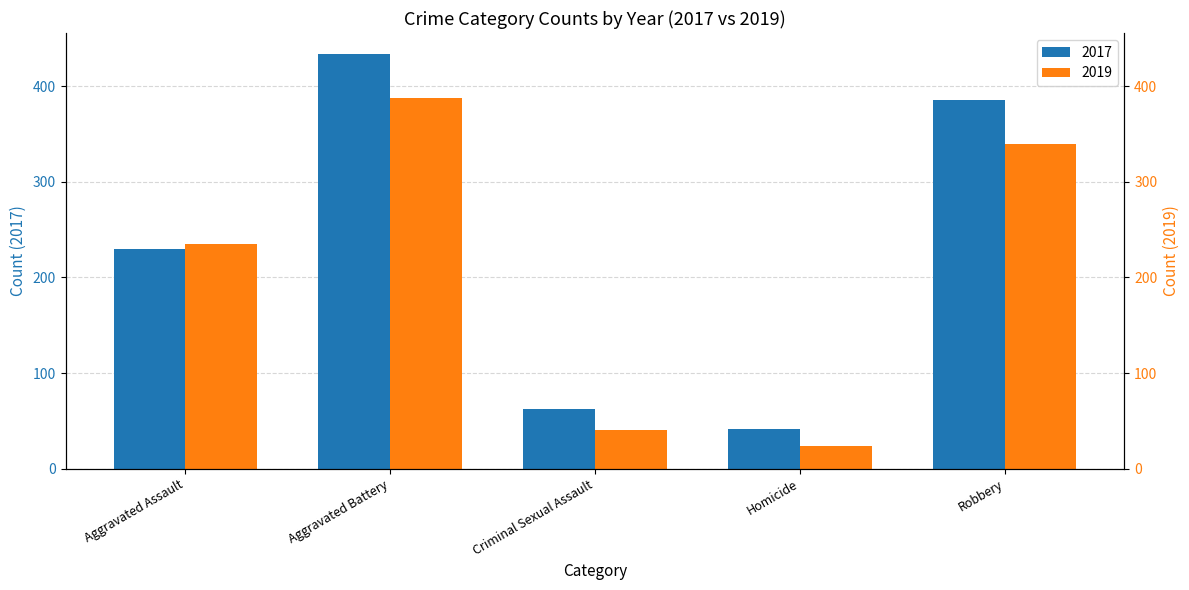

What is the sum of the values at Criminal Sexual Assault and Aggravated Battery?

496